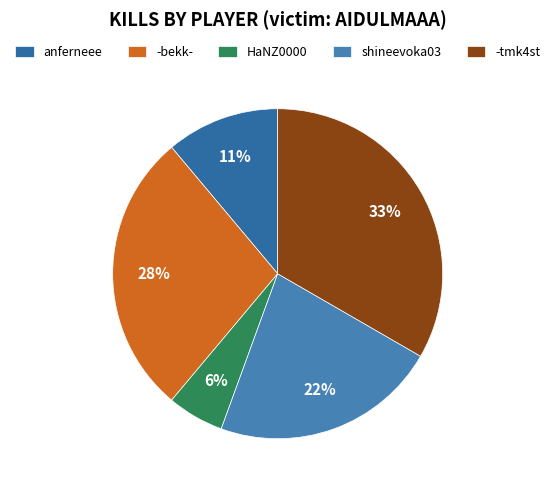

To the nearest percent, what is the average slice percentage?

20%